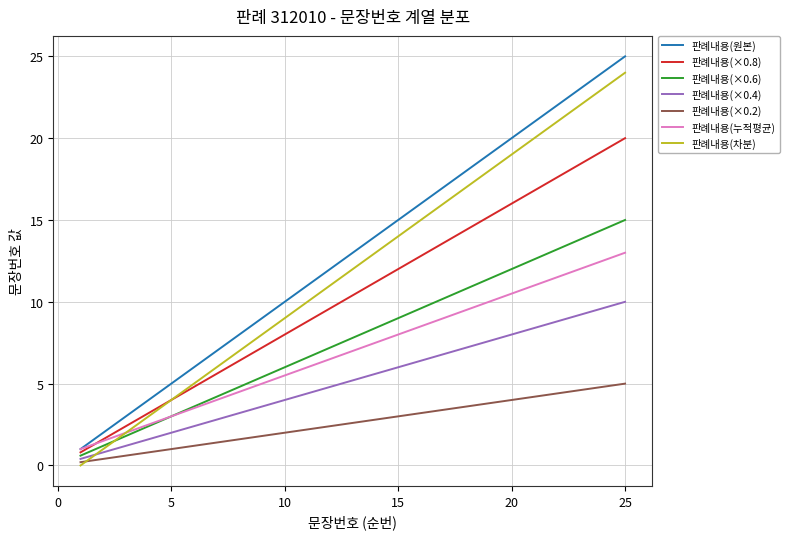

What is the maximum value shown in the chart?

25.0